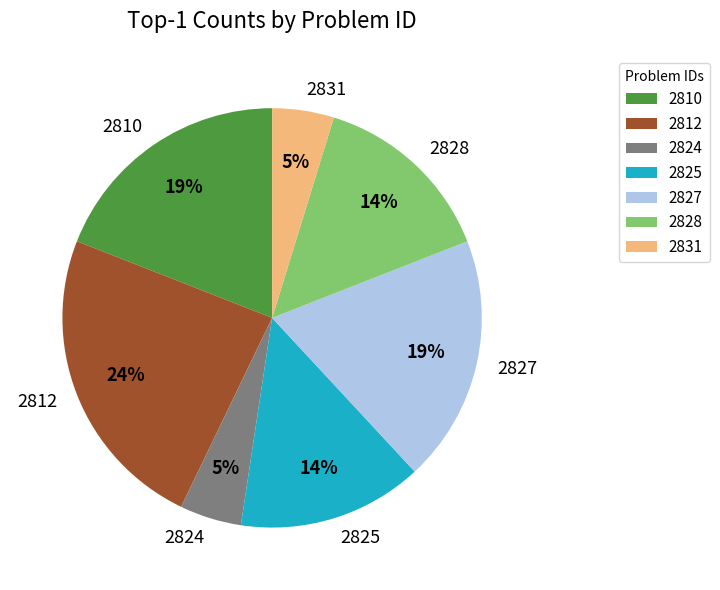

Which slice is the largest?

2812